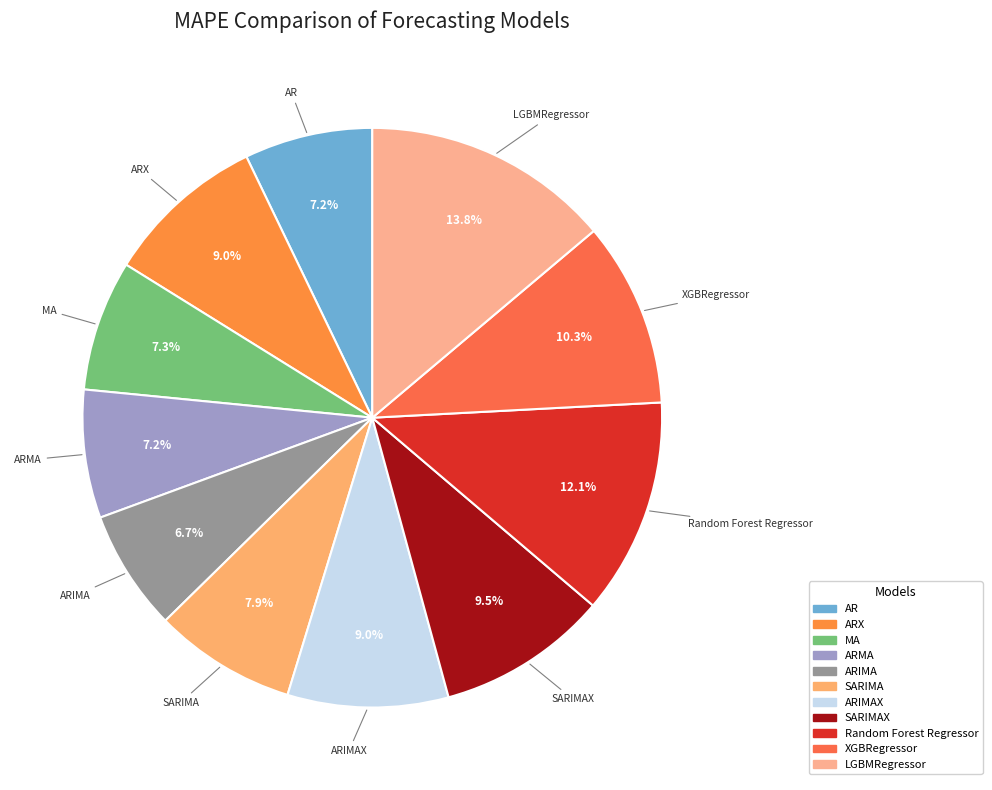

The Random Forest Regressor slice represents 1% of the pie. True or false?

False